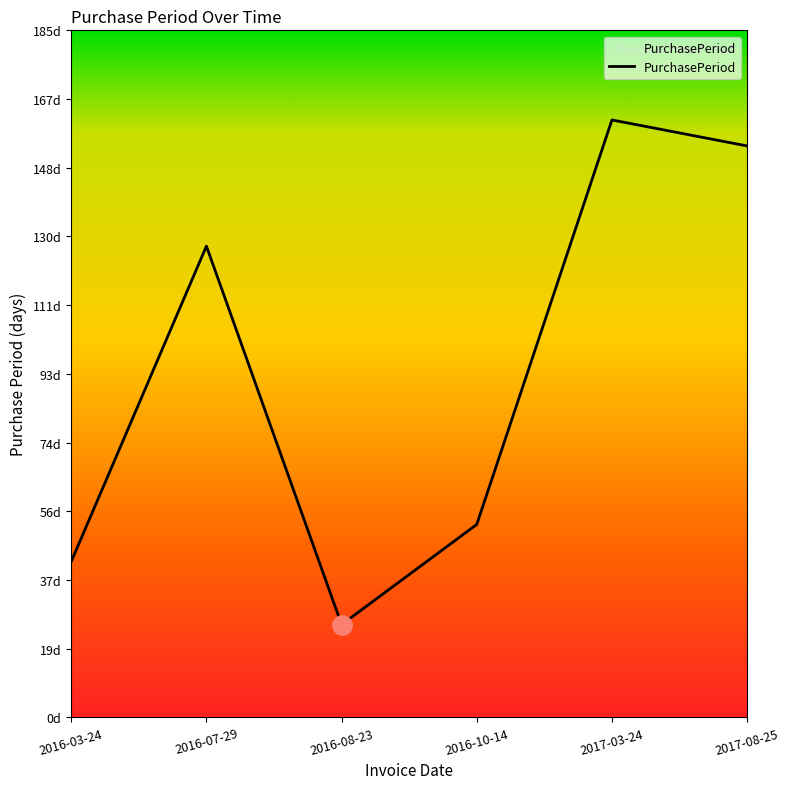

Does the chart have visible grid lines?

No